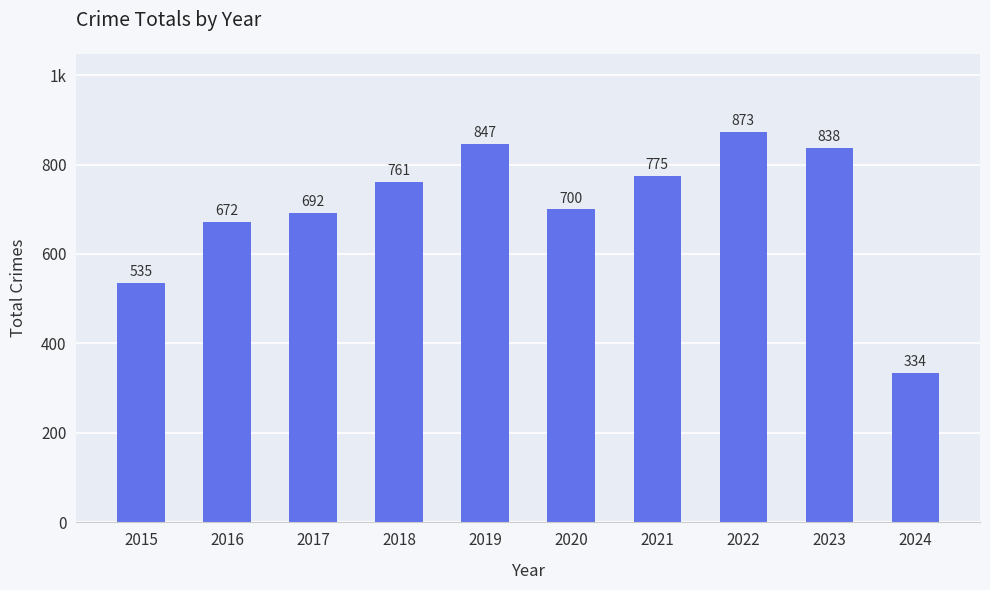

What is the approximate value at 2024?

334